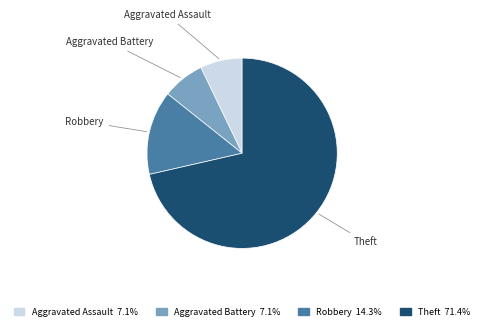

What is the largest slice in the pie chart?

Theft